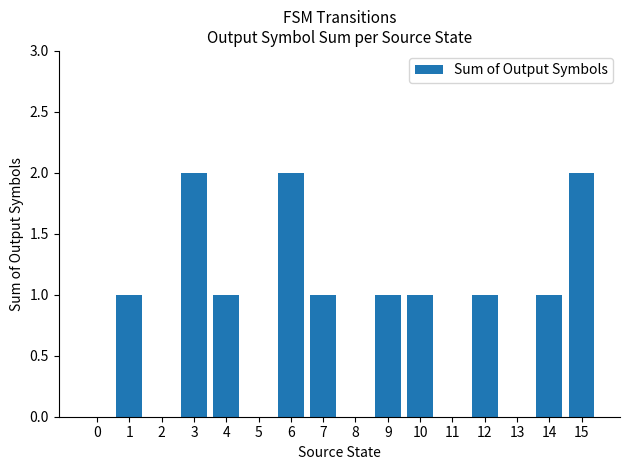

How many categories are shown in the chart?

16